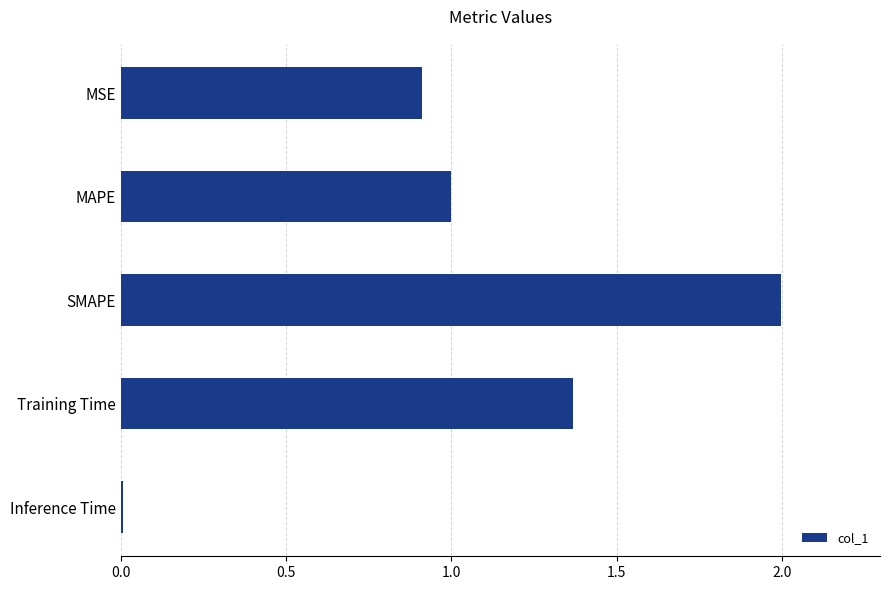

The chart shows a value of 0.0 at Inference Time. True or false?

True